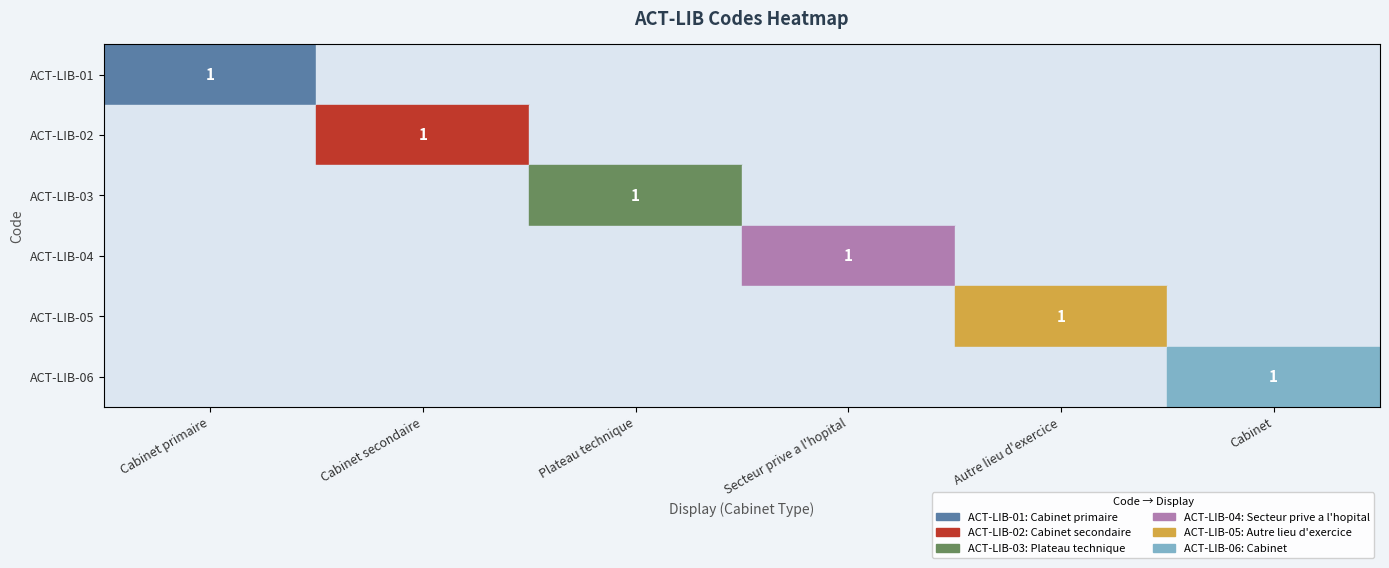

What is the greatest value displayed?

1